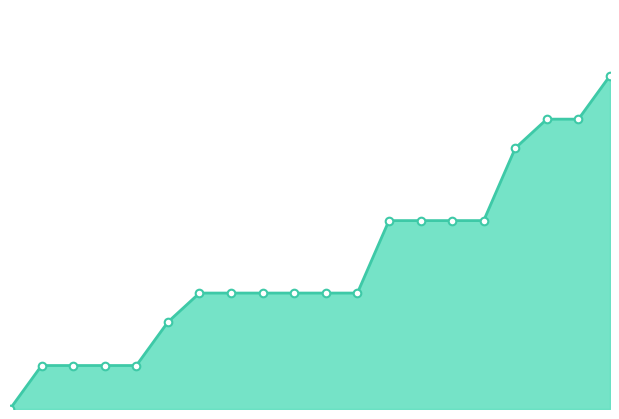

Does the chart have visible grid lines?

No